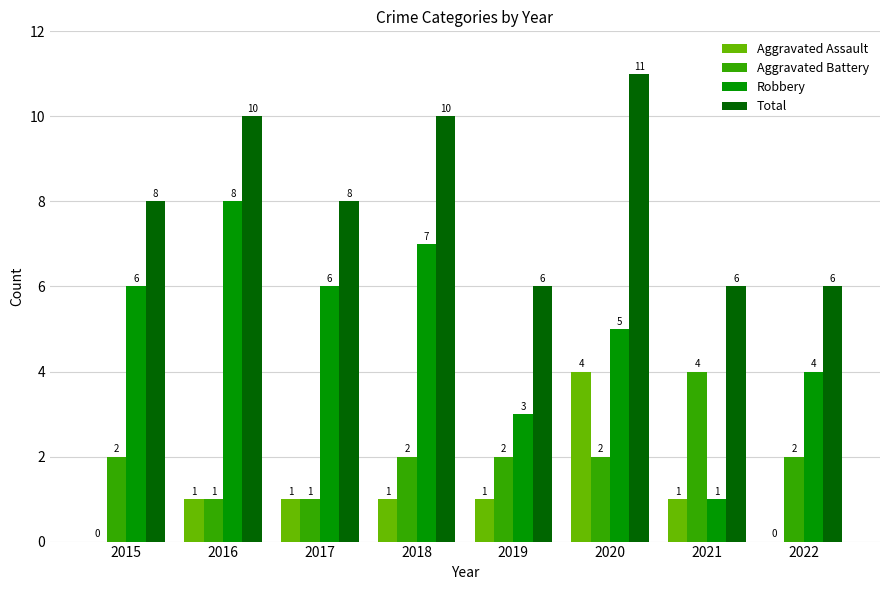

At which category does the chart reach its peak across all series?

2020